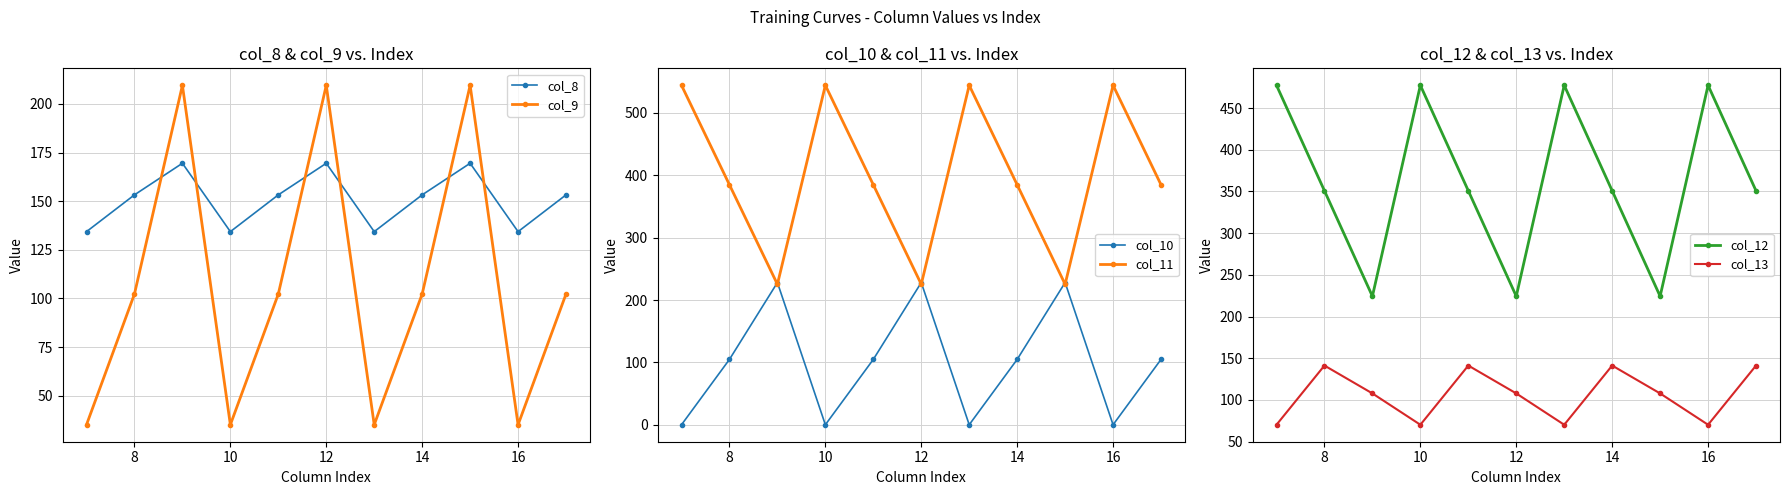

True or false: col_11 has a value of 225.2 at 12.

True